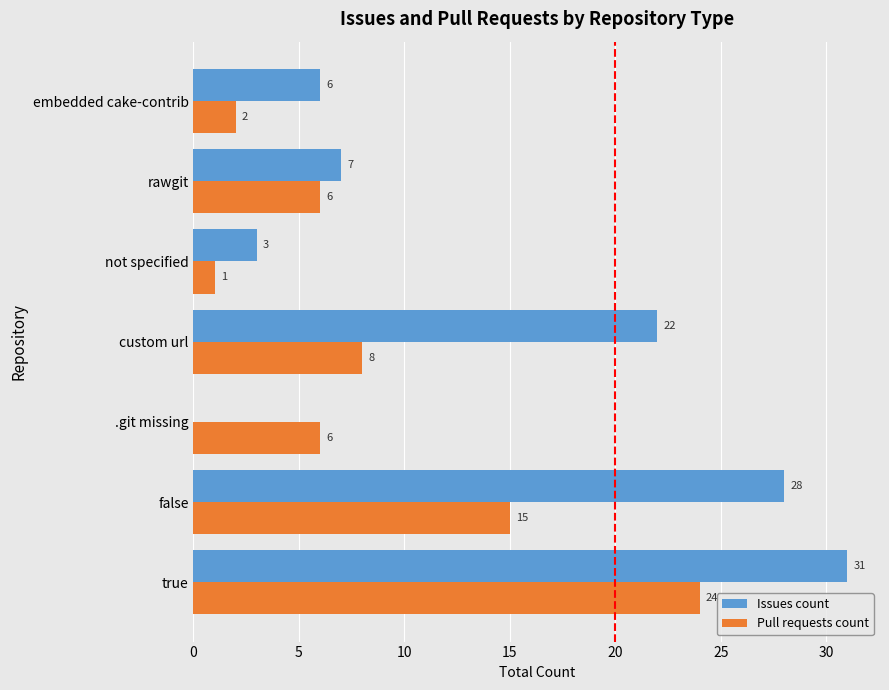

How many data points does each series have?

7